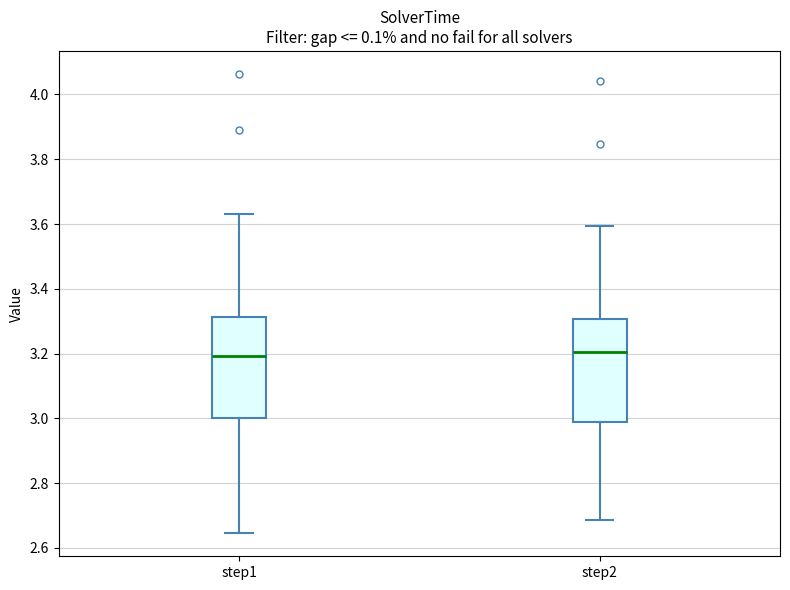

Reading left to right, read every box against the y-axis: the position of its median line, the range the box covers, and the ends of its whiskers. The values are not printed on the chart, so give them approximately, as read against the axis.

step1: median 3.20, box 3.00 to 3.32, whiskers 2.64 to 3.64
step2: median 3.20, box 3.00 to 3.30, whiskers 2.68 to 3.60